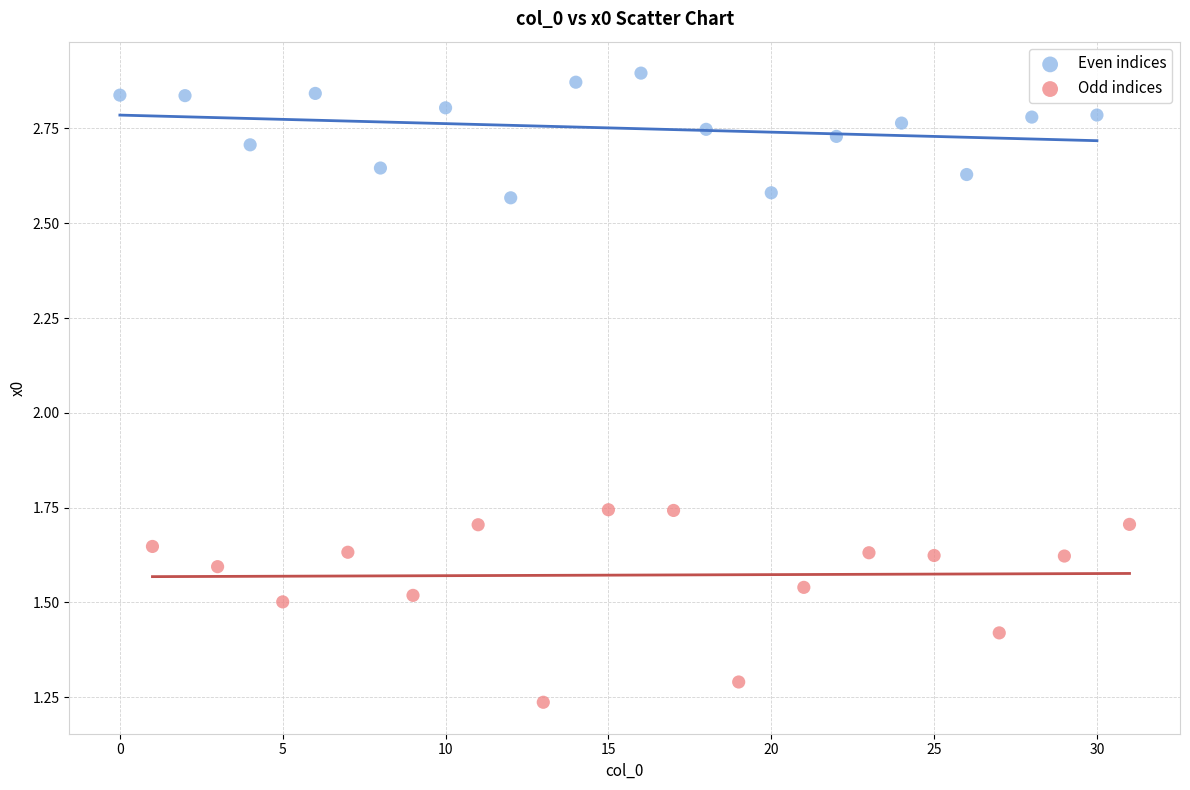

Which series contains the highest Y value?

Even indices